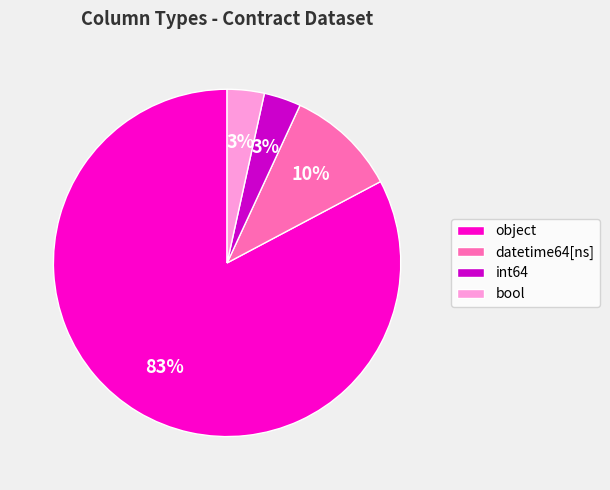

What percentage is the bool slice, to the nearest percent?

3%